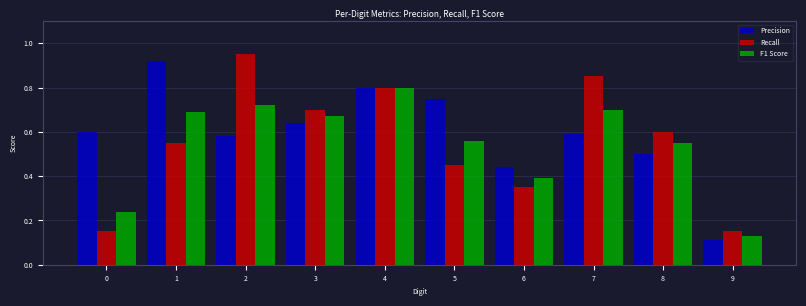

What is the total value across all series at 4?

2.4